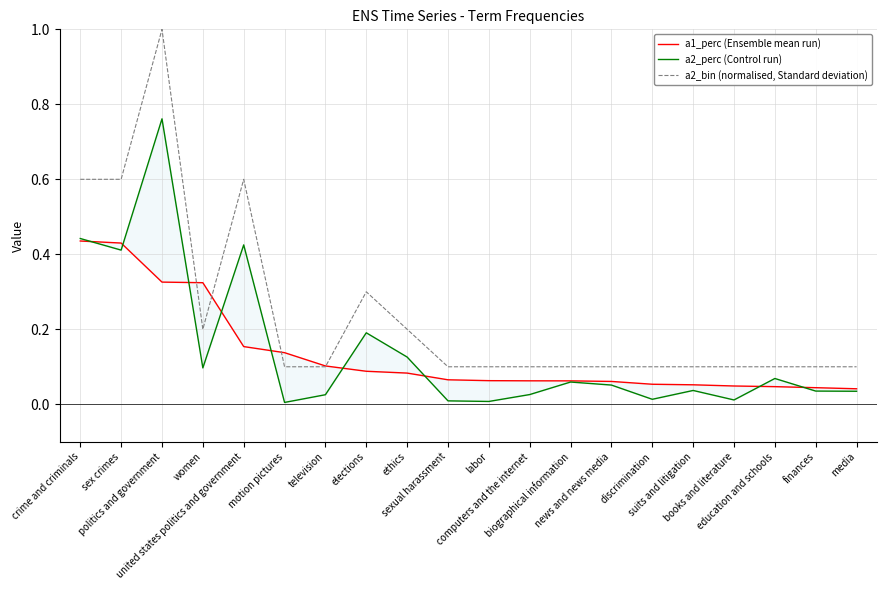

Reading right to left, list all the values displayed in this chart.

a1_perc (Ensemble mean run): 0.0	0.0	0.0	0.0	0.1	0.1	0.1	0.1	0.1	0.1	0.1	0.1	0.1	0.1	0.1	0.2	0.3	0.3	0.4	0.4
a2_perc (Control run): 0.0	0.0	0.1	0.0	0.0	0.0	0.1	0.1	0.0	0.0	0.0	0.1	0.2	0.0	0.0	0.4	0.1	0.8	0.4	0.4
a2_bin (normalised, Standard deviation): 0.1	0.1	0.1	0.1	0.1	0.1	0.1	0.1	0.1	0.1	0.1	0.2	0.3	0.1	0.1	0.6	0.2	1.0	0.6	0.6